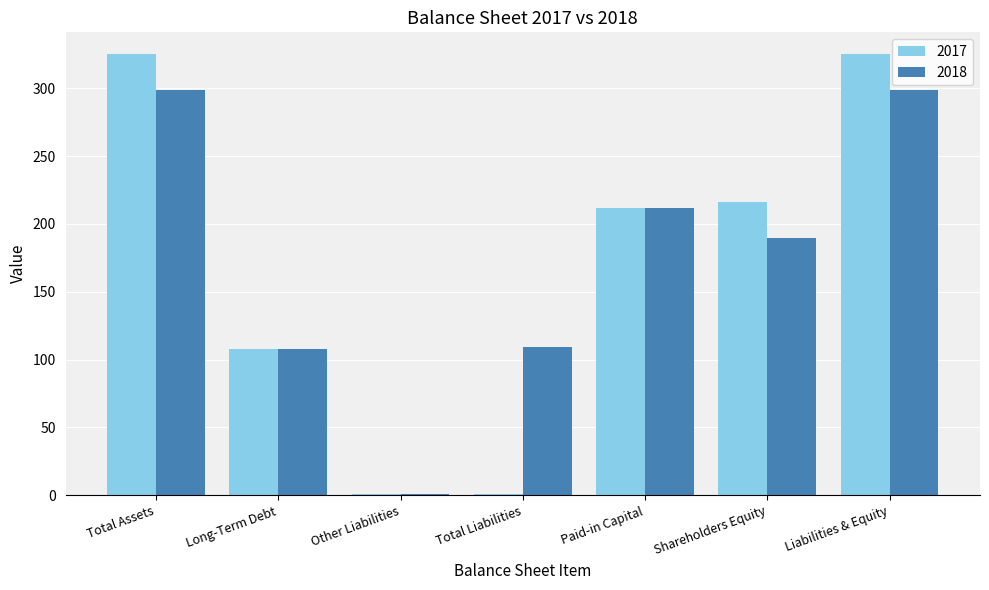

What is the total value across all series at Shareholders Equity?

406